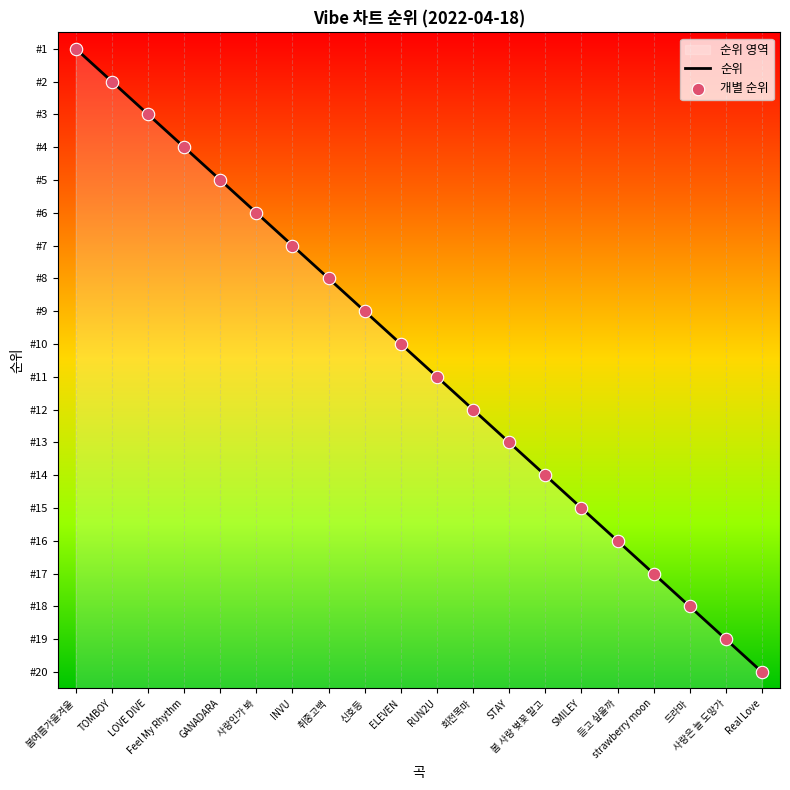

At which category is the sum across all series the highest?

Real Love